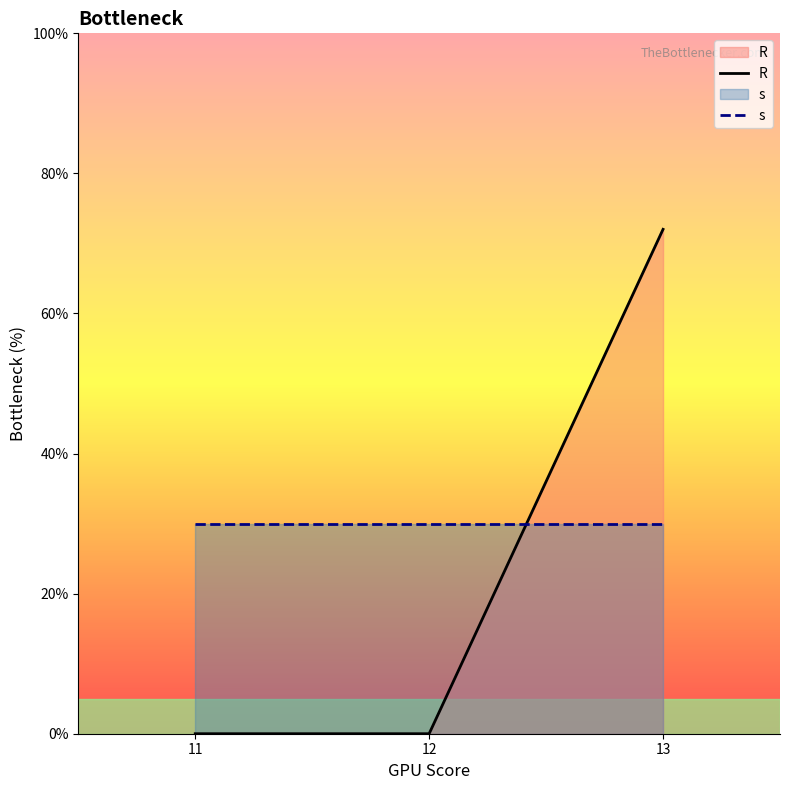

What is the value of the R point at the 3rd from the left?

72.0